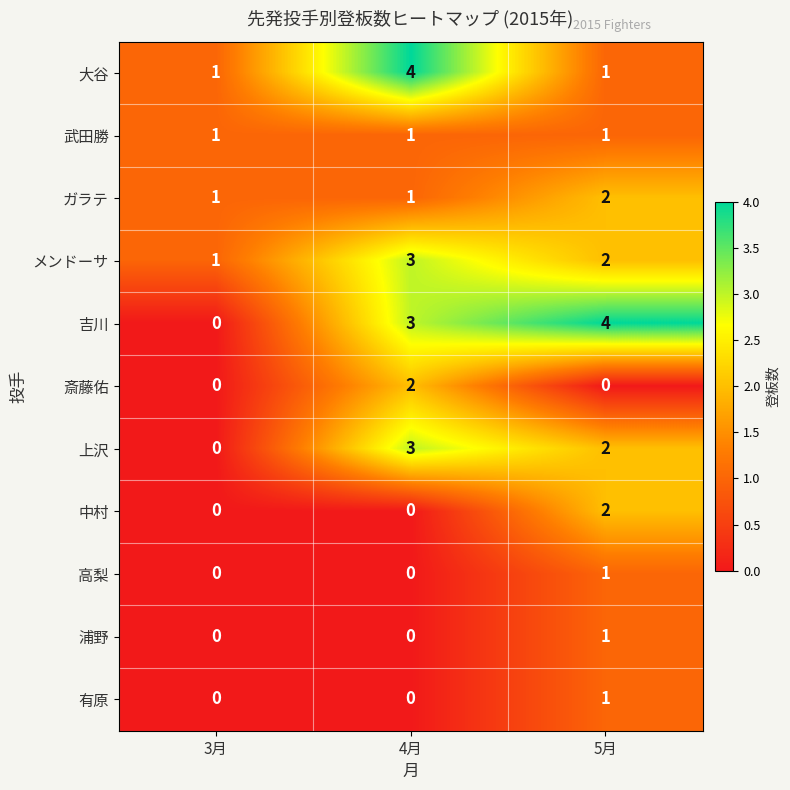

Which series has the widest spread of values?

吉川